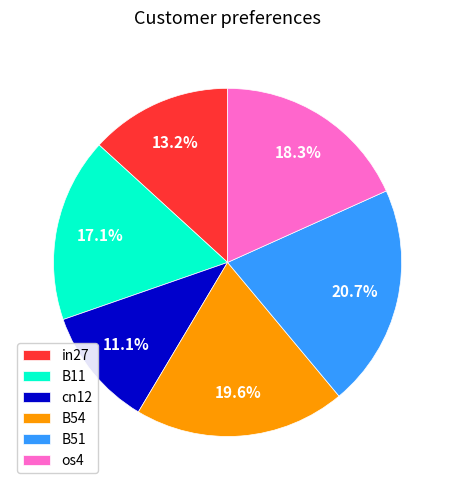

Is there a majority slice in this chart?

No